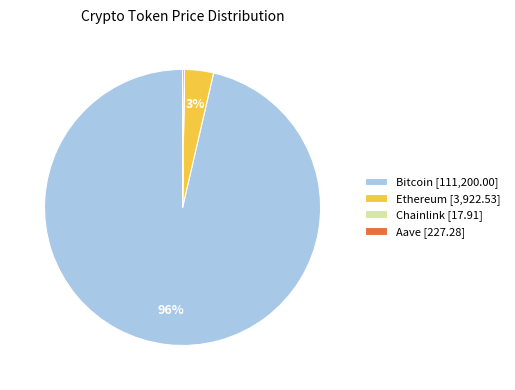

Does any single category account for the majority?

Yes